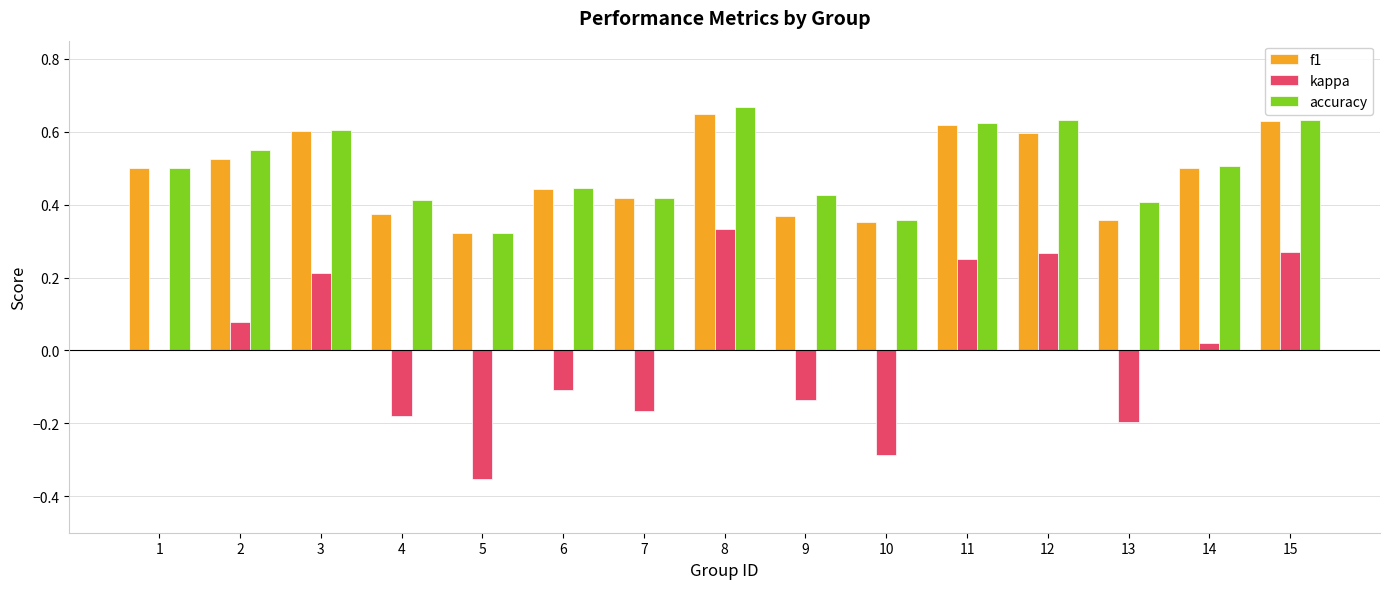

How many series are shown in this chart?

3